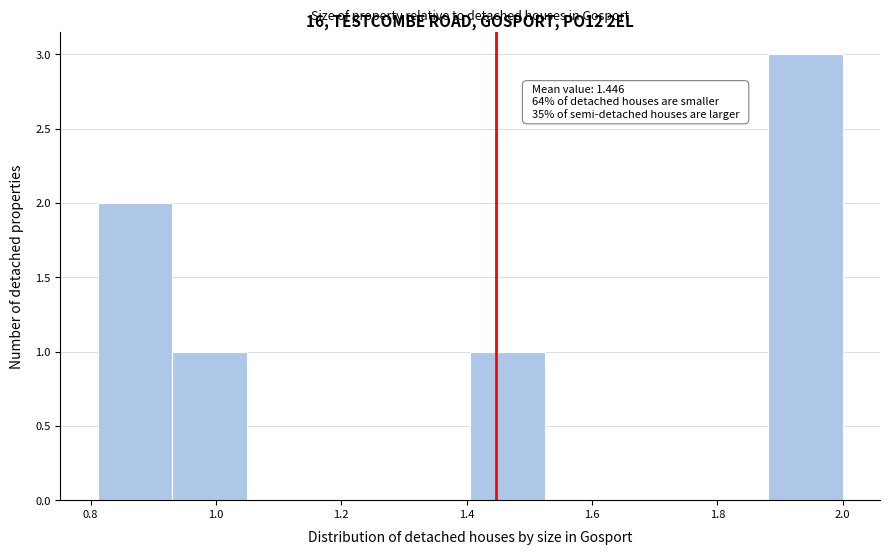

Which range on the x-axis has the tallest bar?

1.88 to 2.00